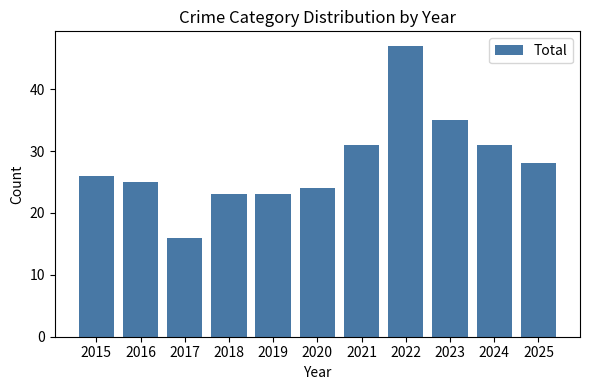

The value at 2016 is 25. True or false?

True